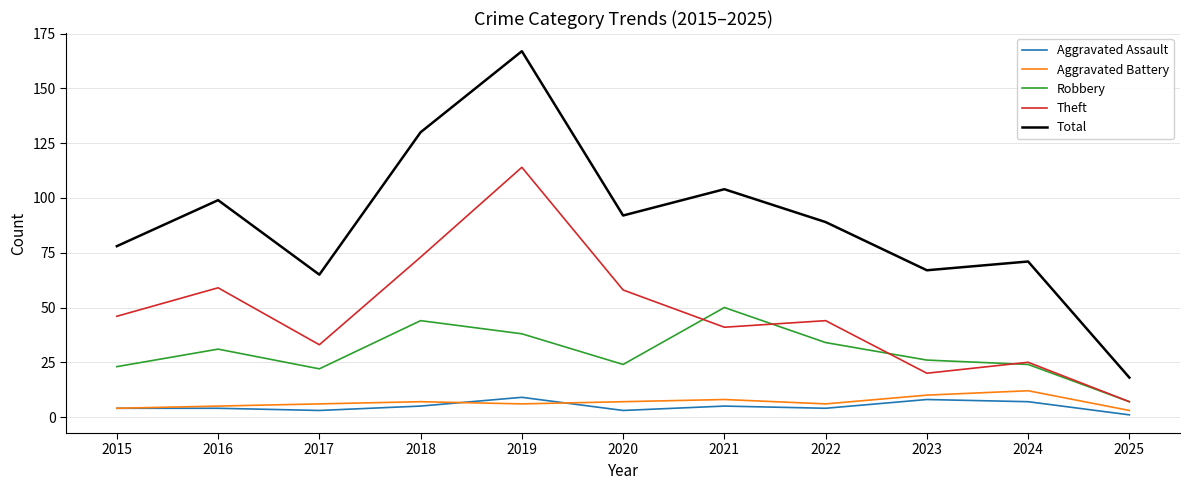

True or false: Aggravated Battery and Robbery cross at least once.

False